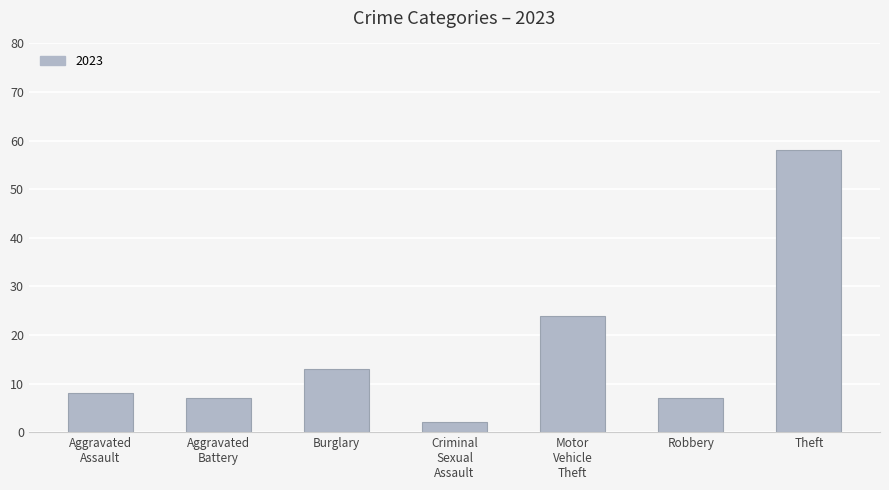

What position from the right is Robbery?

2